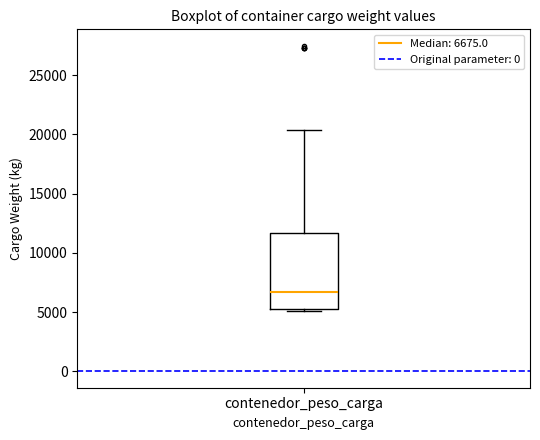

Where is the upper edge of the box for contenedor_peso_carga on the y-axis? The values are not printed on the chart, so give them approximately, as read against the axis.

11500